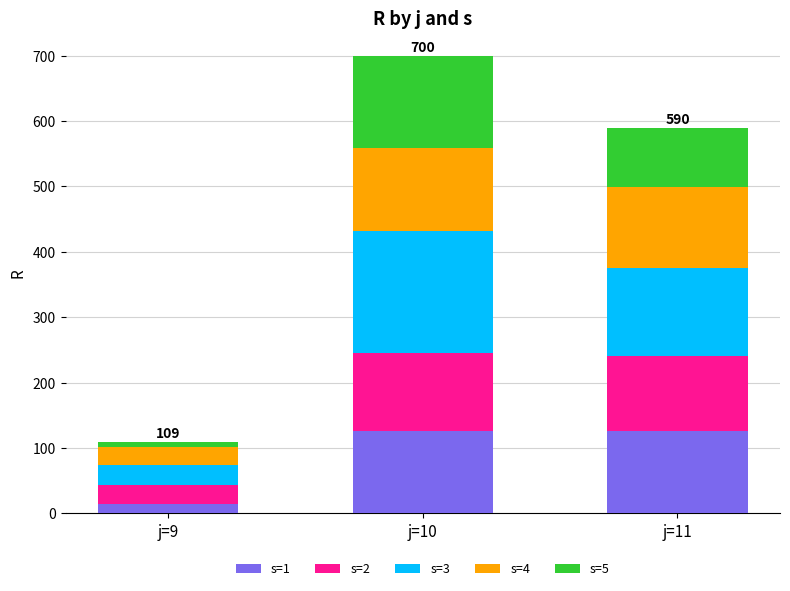

At which label does s=1 reach its minimum?

j=9